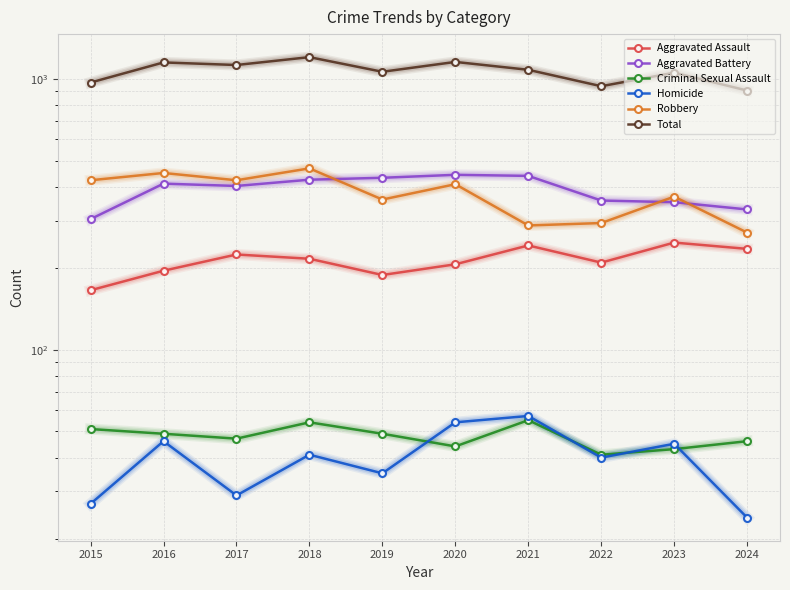

Reading right to left, transcribe all the data shown in this chart.

Aggravated Assault: 2024=236	2023=249	2022=210	2021=243	2020=207	2019=189	2018=217	2017=225	2016=196	2015=166
Aggravated Battery: 2024=330	2023=351	2022=356	2021=439	2020=443	2019=432	2018=425	2017=403	2016=411	2015=304
Criminal Sexual Assault: 2024=46	2023=43	2022=41	2021=55	2020=44	2019=49	2018=54	2017=47	2016=49	2015=51
Homicide: 2024=24	2023=45	2022=40	2021=57	2020=54	2019=35	2018=41	2017=29	2016=46	2015=27
Robbery: 2024=271	2023=368	2022=294	2021=288	2020=409	2019=359	2018=468	2017=423	2016=450	2015=423
Total: 2024=907	2023=1056	2022=941	2021=1082	2020=1157	2019=1064	2018=1205	2017=1127	2016=1152	2015=971